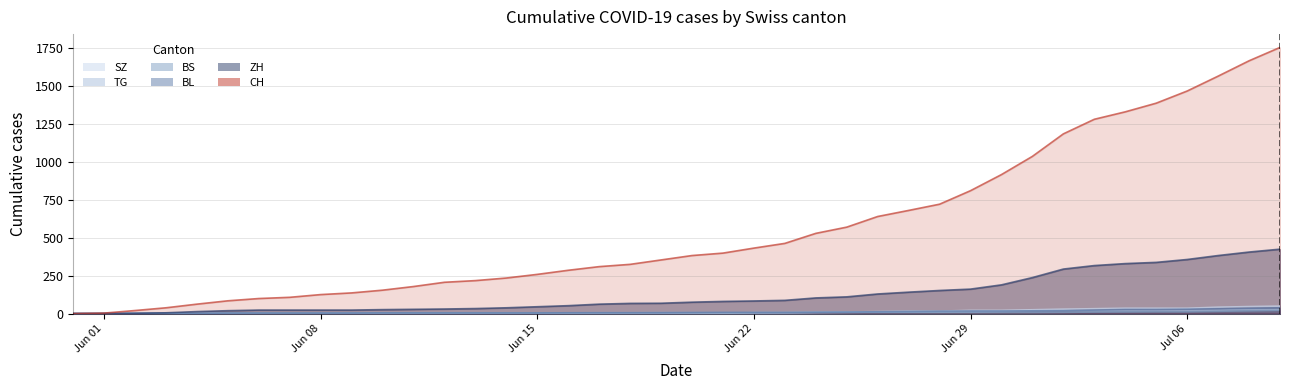

Which category has the lowest value across all series?

2020-05-31